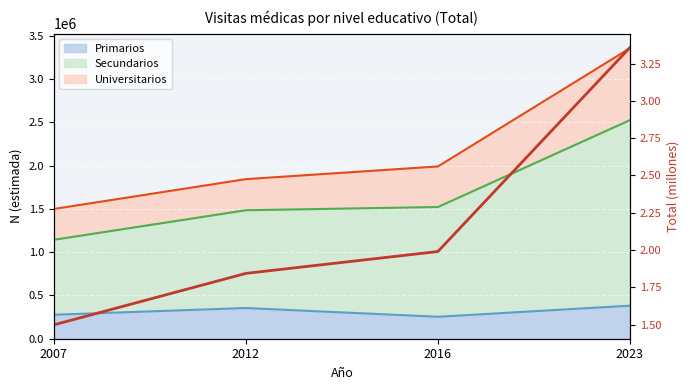

What is the difference between the maximum and second lowest values?

1.5